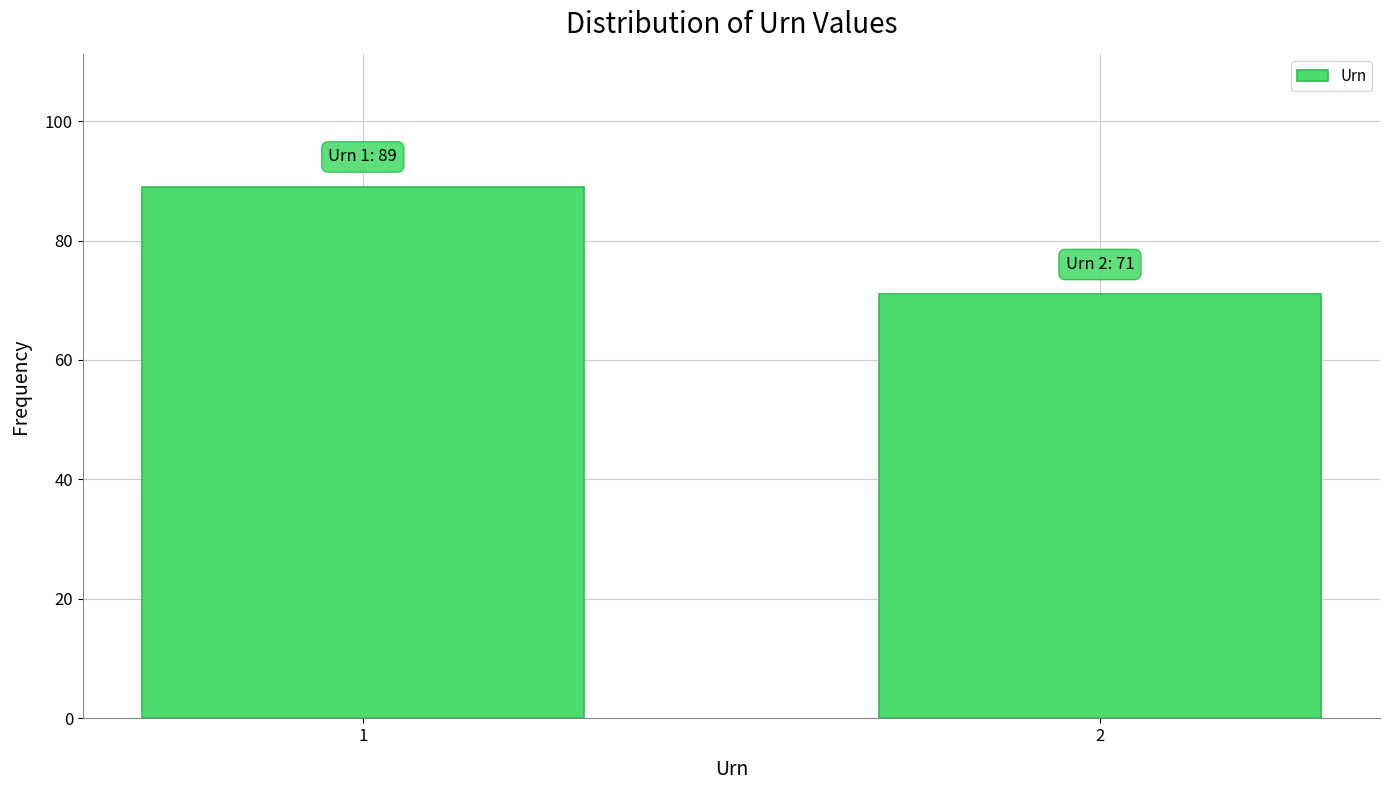

Reading left to right, list all the values displayed in this chart.

89	71